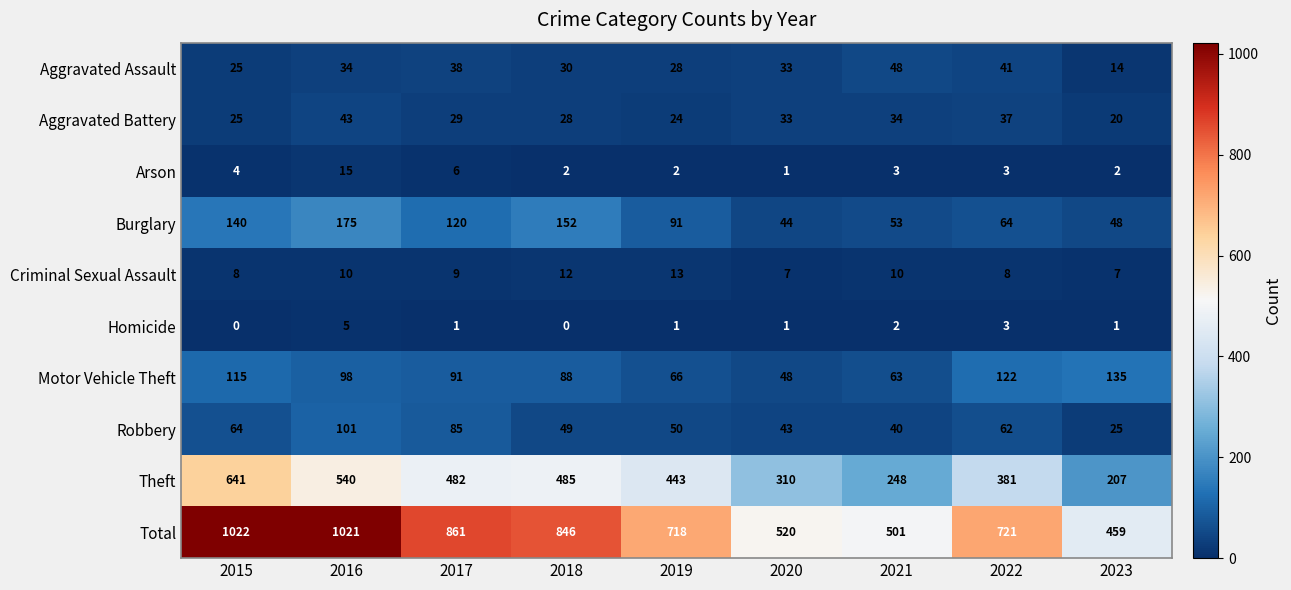

What is the lowest value of the Theft series?

207